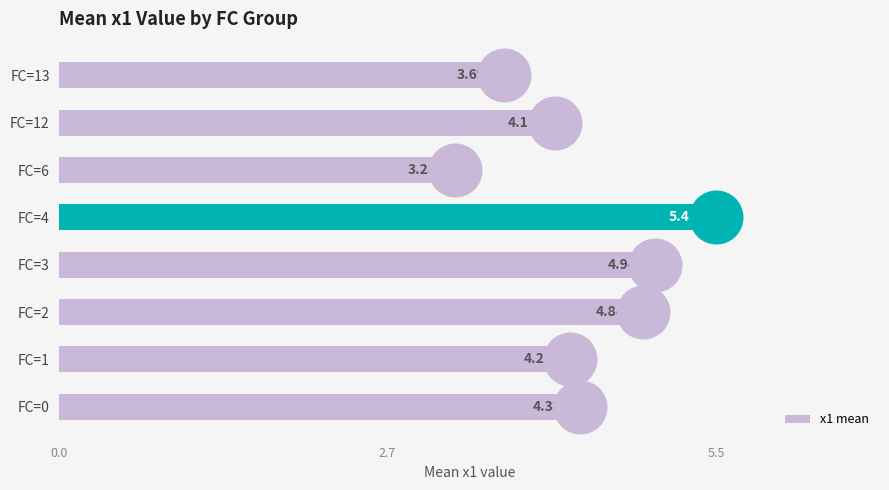

List the labels in order of x1 mean value, smallest first.

FC=6, FC=13, FC=12, FC=1, FC=0, FC=2, FC=3, FC=4